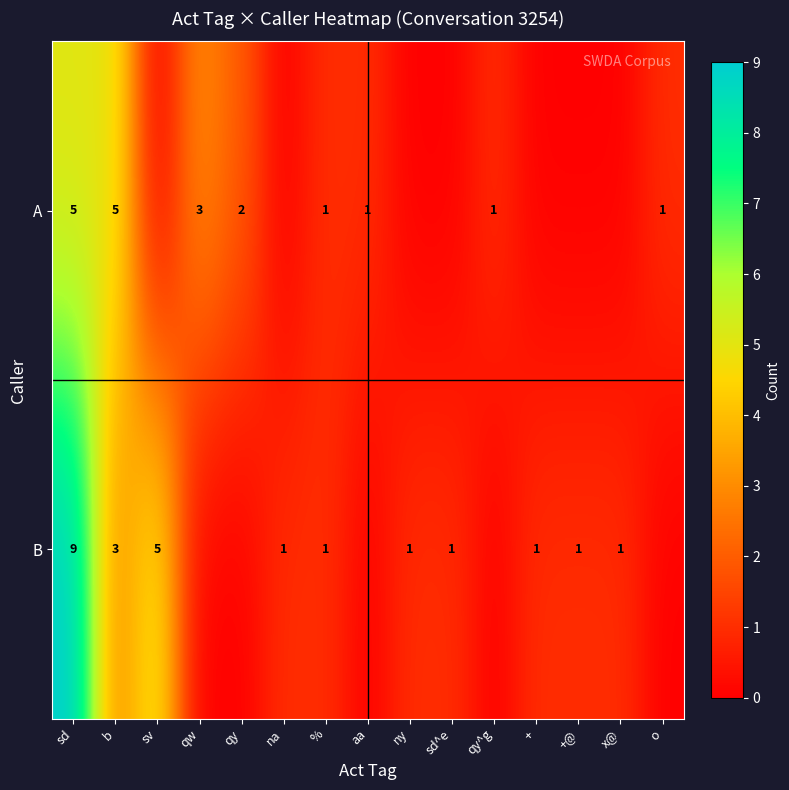

True or false: B has a value of 2 at +.

False